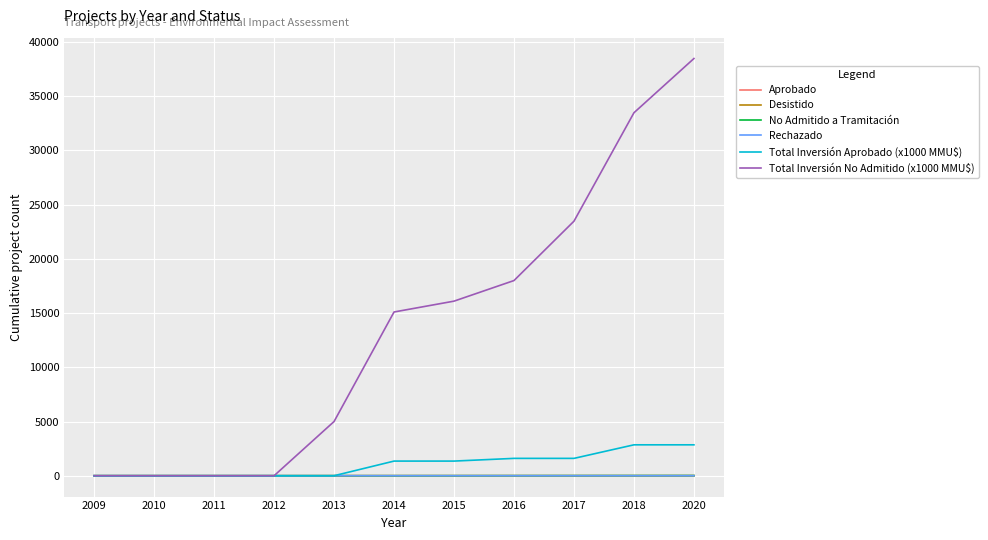

At how many categories does at least one series exceed 13570?

6